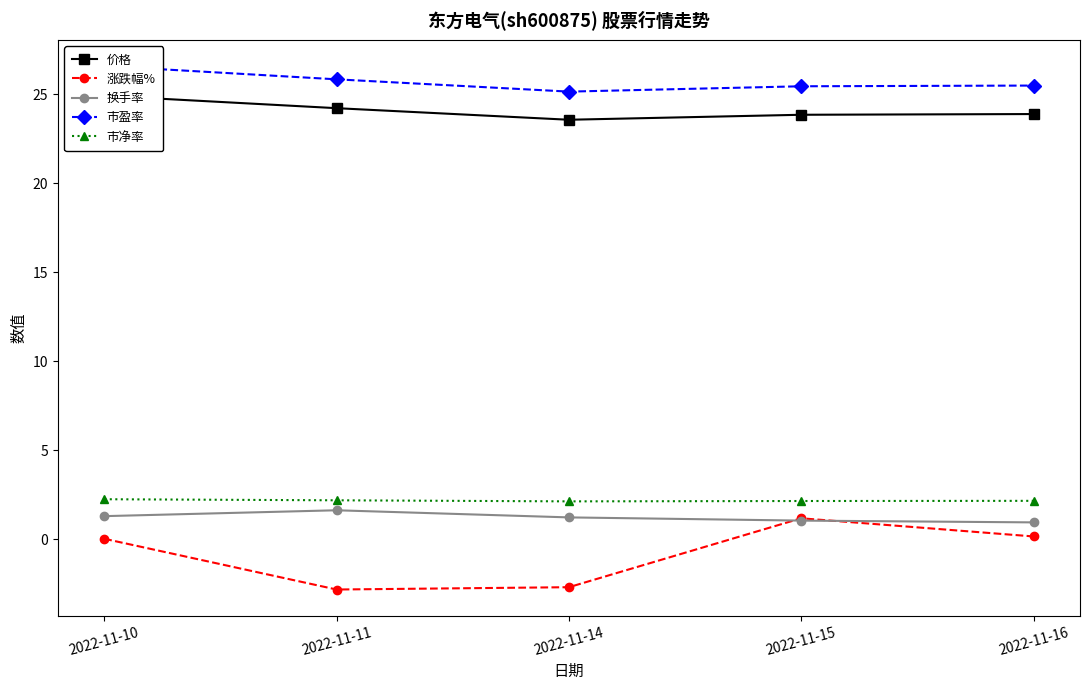

True or false: 市盈率 and 价格 intersect in this chart.

False